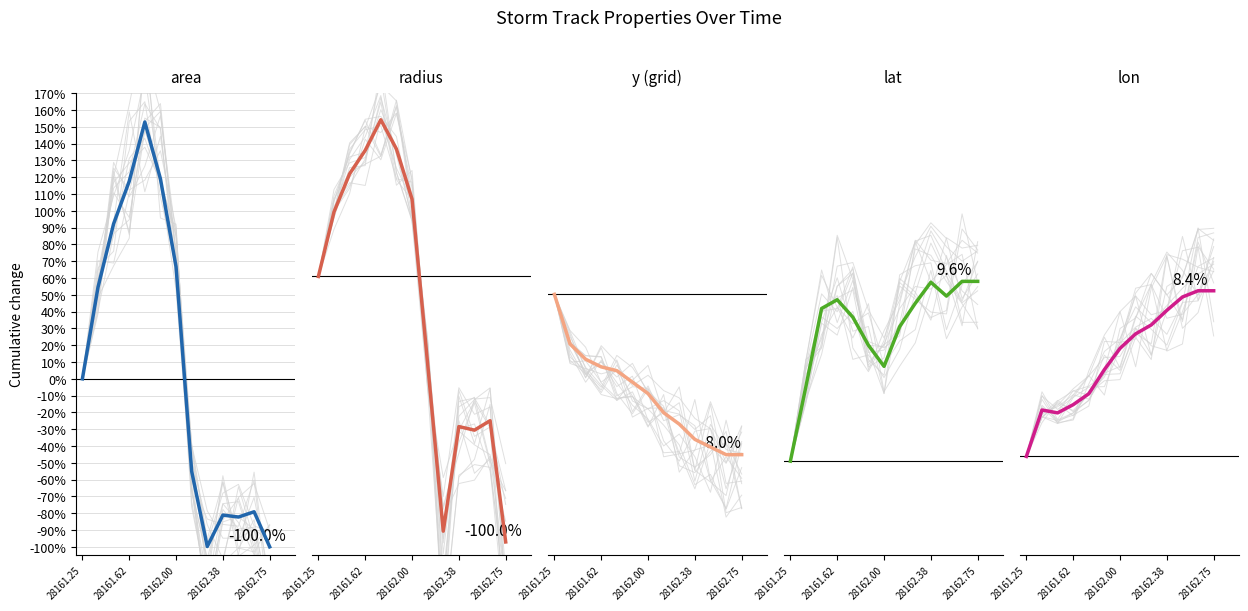

True or false: y and lon intersect in this chart.

False